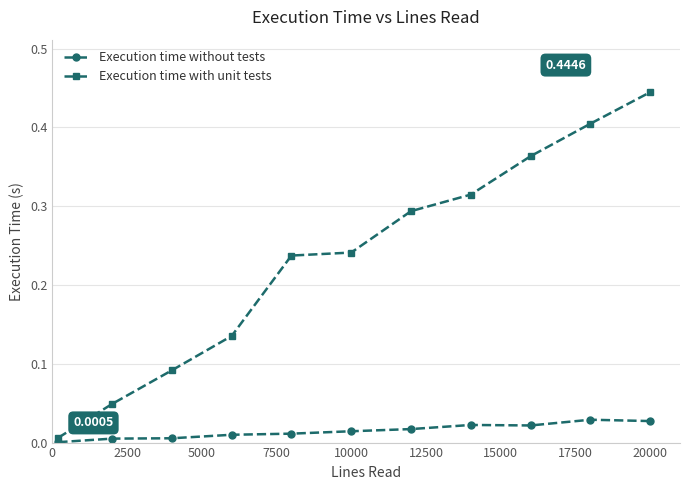

Which series has the largest total across all categories?

Execution time with unit tests